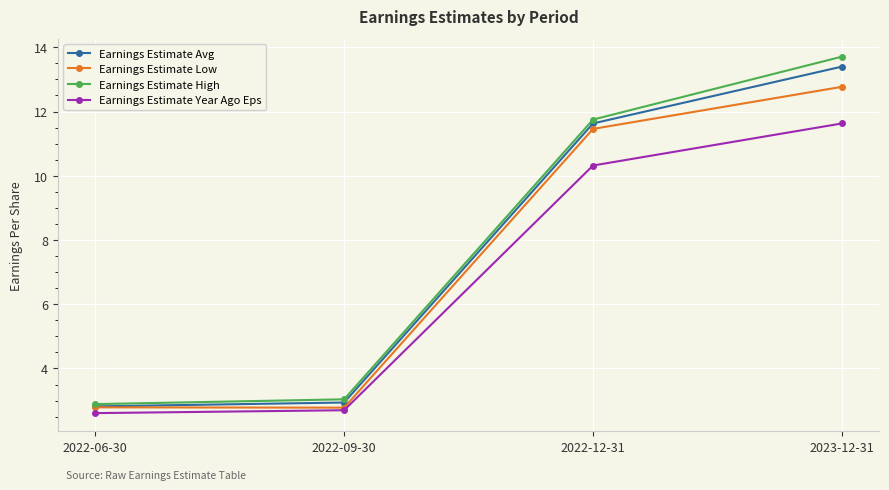

Does the chart have visible grid lines?

Yes